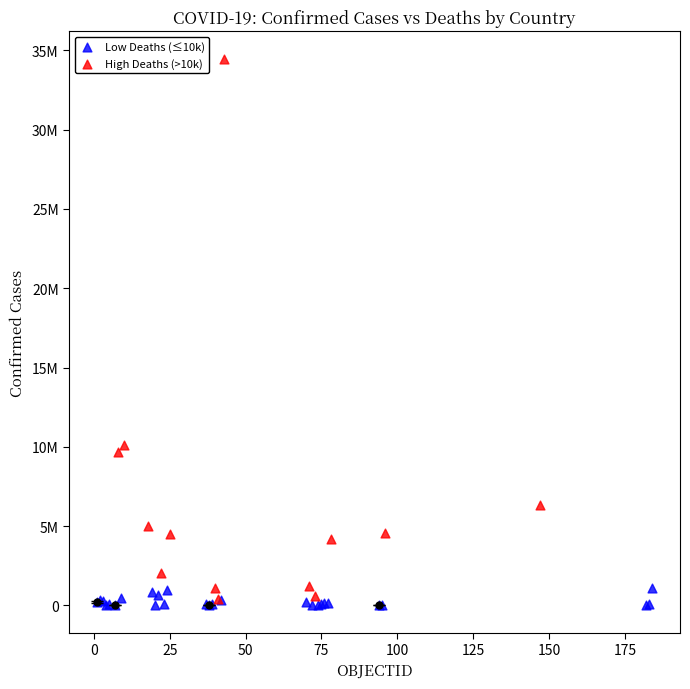

Which series contains the highest Y value?

High Deaths (>10k)